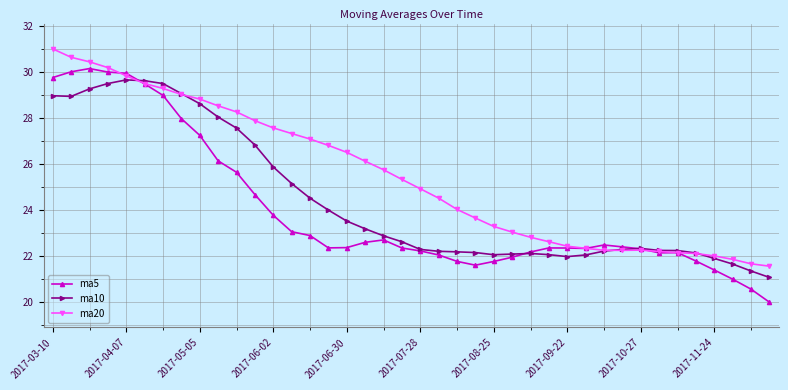

What is the sum of all ma5 values?

959.2